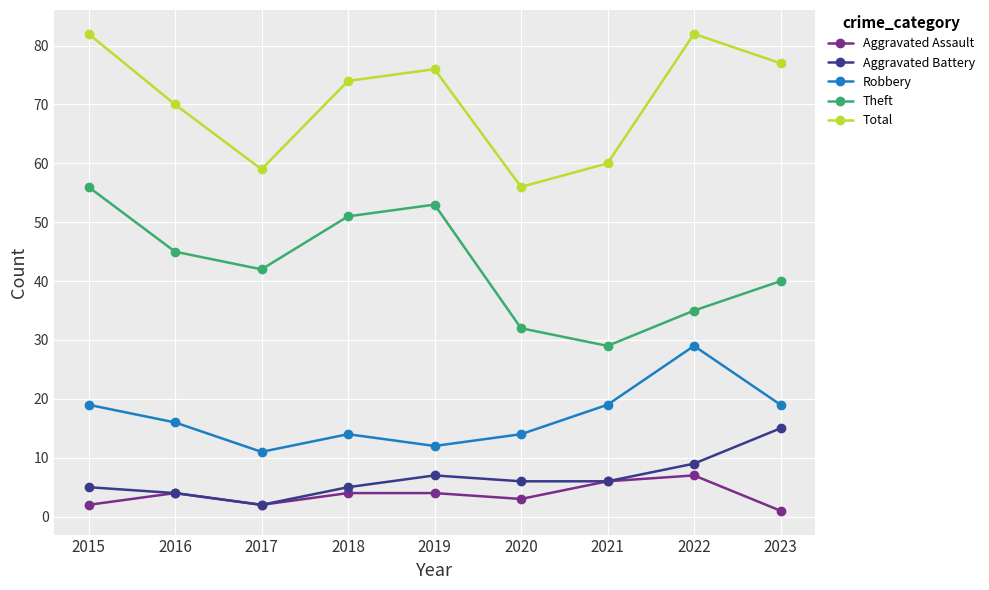

Reading right to left, extract all data points from this chart.

Aggravated Assault: 1	7	6	3	4	4	2	4	2
Aggravated Battery: 15	9	6	6	7	5	2	4	5
Robbery: 19	29	19	14	12	14	11	16	19
Theft: 40	35	29	32	53	51	42	45	56
Total: 77	82	60	56	76	74	59	70	82